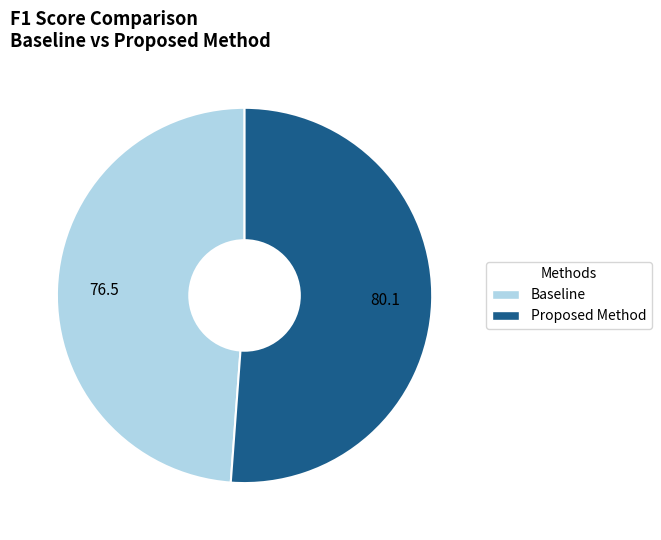

Which category has the biggest portion of the pie?

Proposed Method